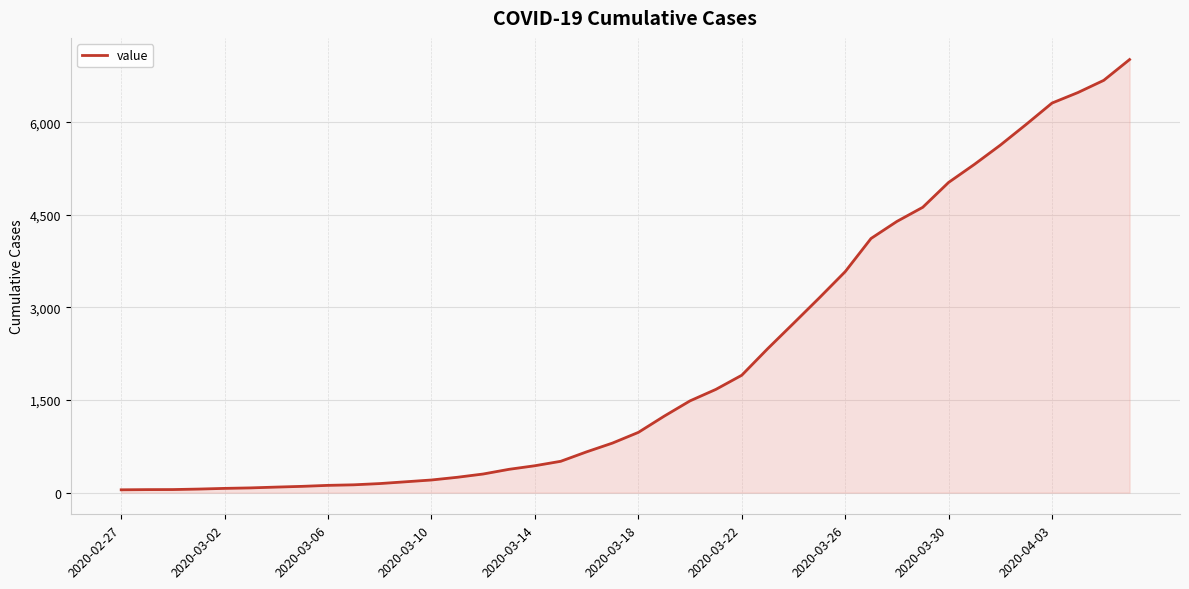

What is the difference between the maximum and minimum values?

6971